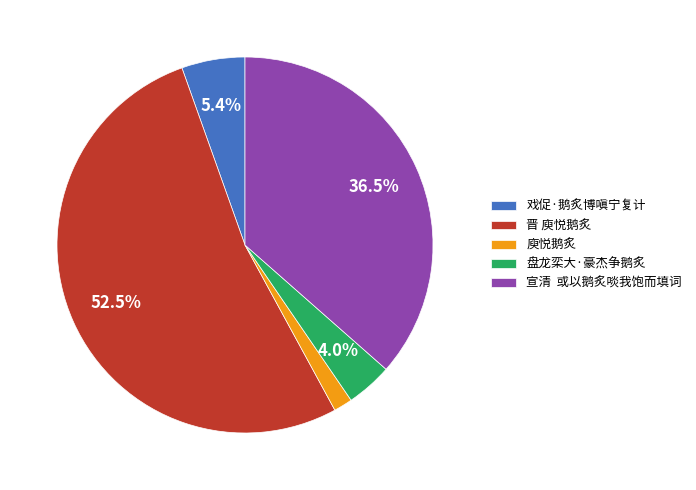

What is the largest slice in the pie chart?

晋 庾悦鹅炙